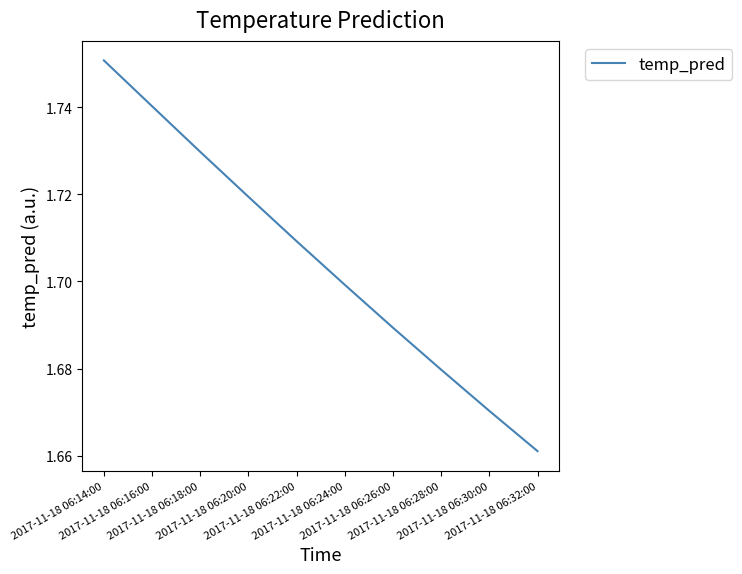

The chart shows a value of 1.7 at 2017-11-18 06:20:00. True or false?

True